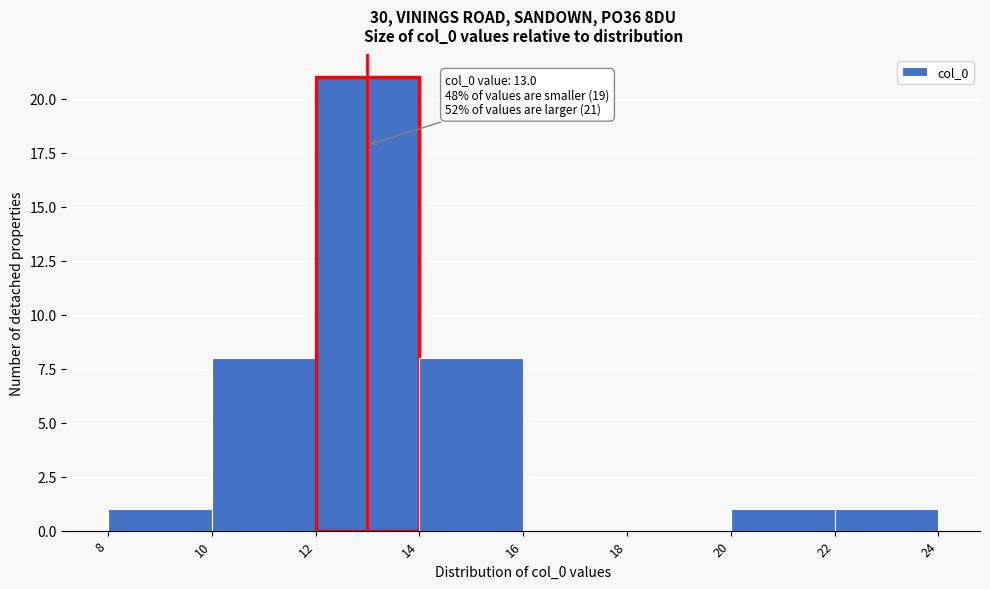

Over which range of the x-axis is the bar tallest?

12 to 14